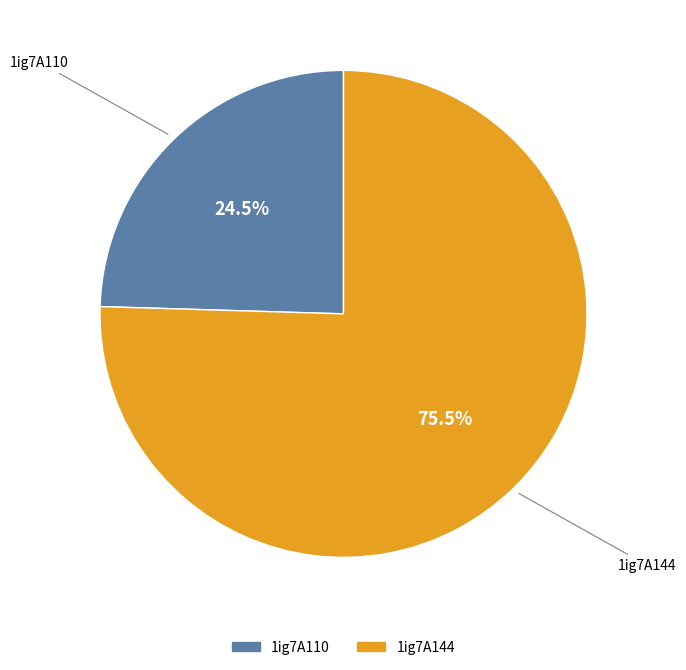

How many segments does this pie chart have?

2